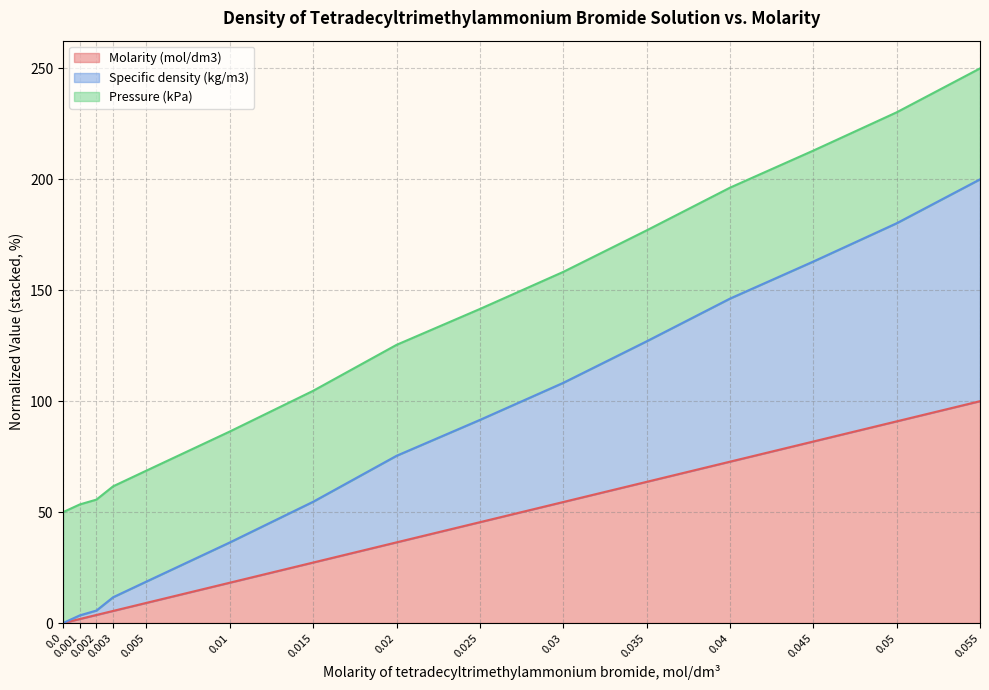

At which category is the sum across all series the highest?

0.055